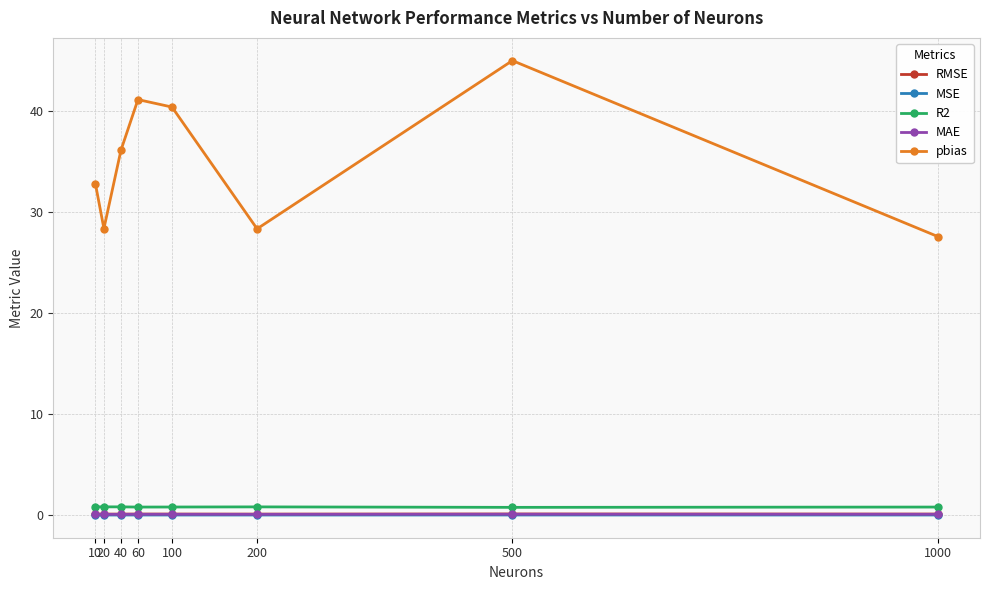

Read the pbias value at 20.

28.4